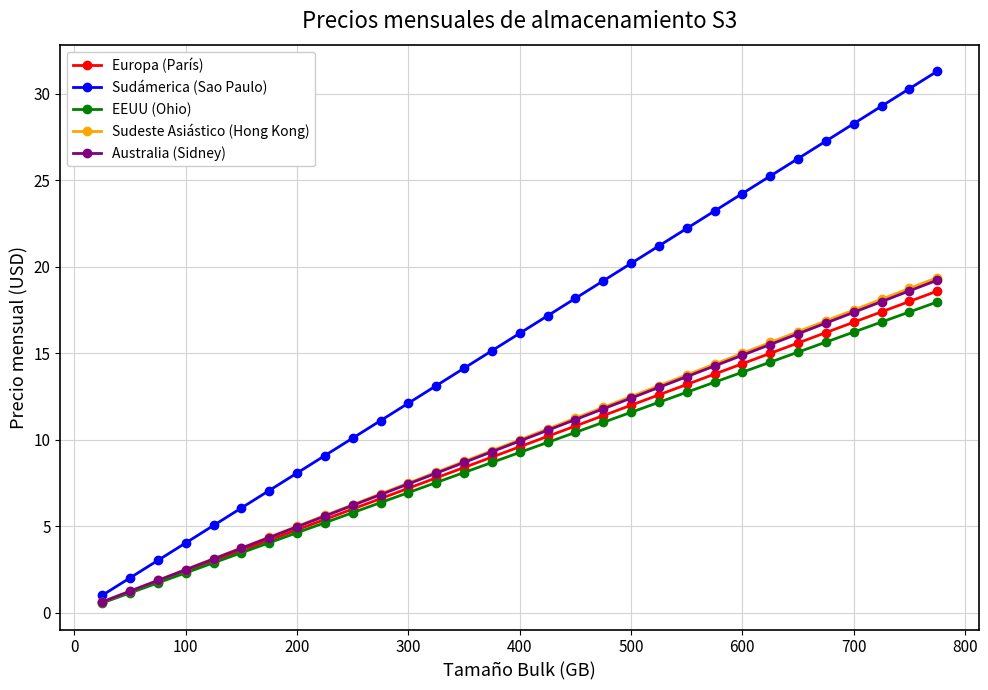

What is the maximum value shown in the chart?

31.3